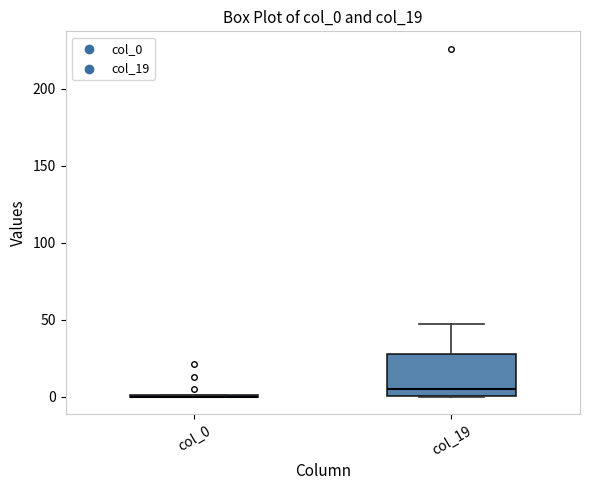

Reading left to right, transcribe this box plot: for each box, give where its median line is, the range the box spans, and where its two whiskers end, as read against the y-axis. The values are not printed on the chart, so give them approximately, as read against the axis.

col_0: box collapsed to a line at 0, whiskers 0 to 0
col_19: median 5, box 0 to 30, whiskers 0 to 45